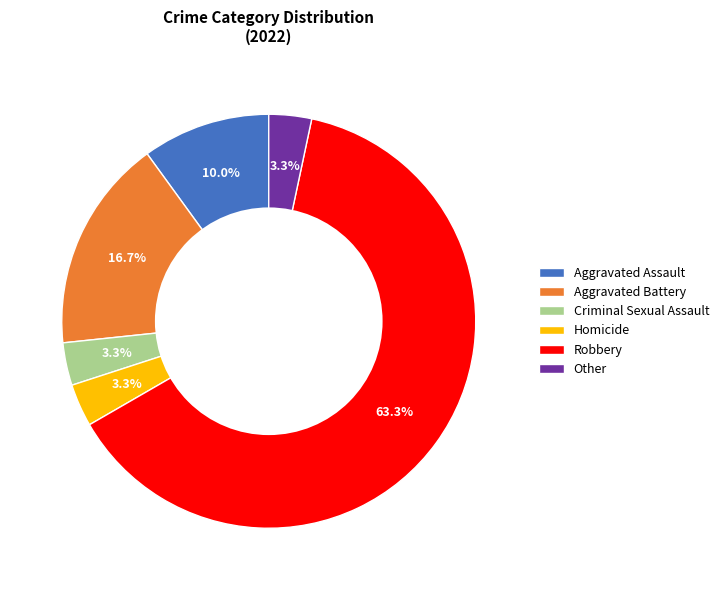

To the nearest percent, what is the difference between the largest and smallest slice percentages?

60%